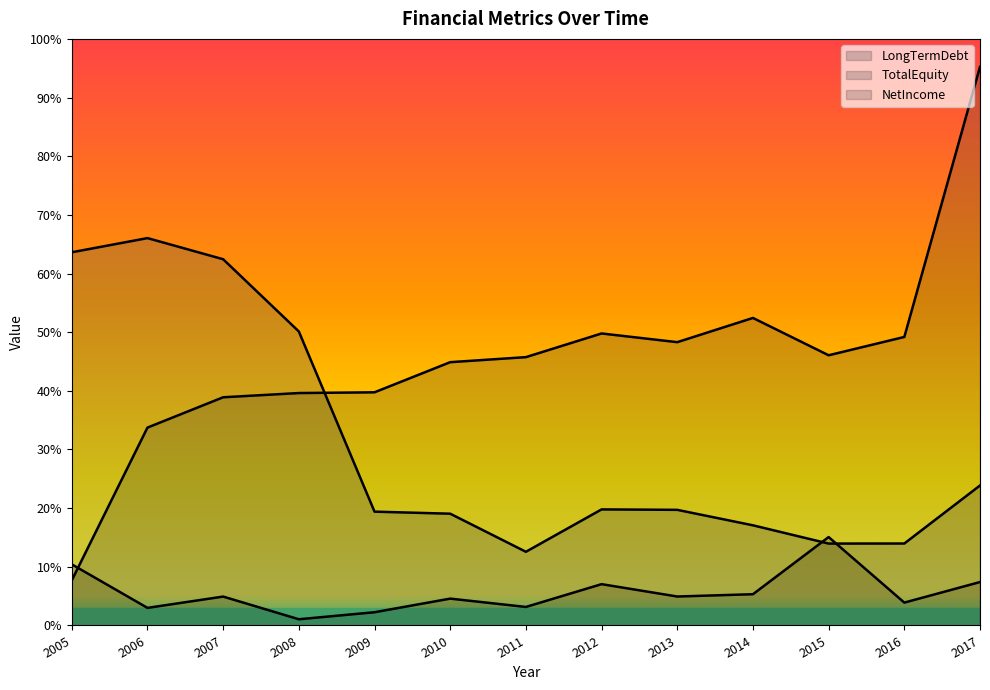

At 2010, list the series in order from largest to smallest.

TotalEquity, LongTermDebt, NetIncome